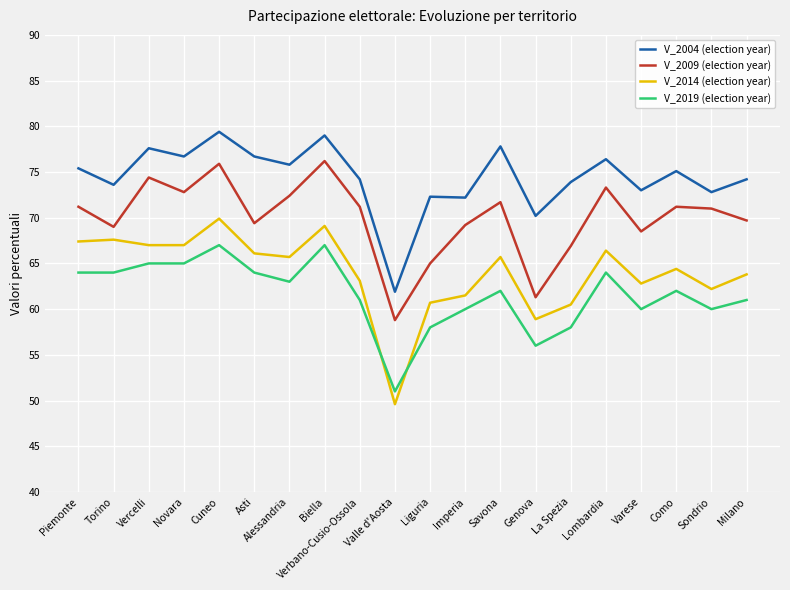

What is the spread (max minus min) of values at Sondrio?

12.8